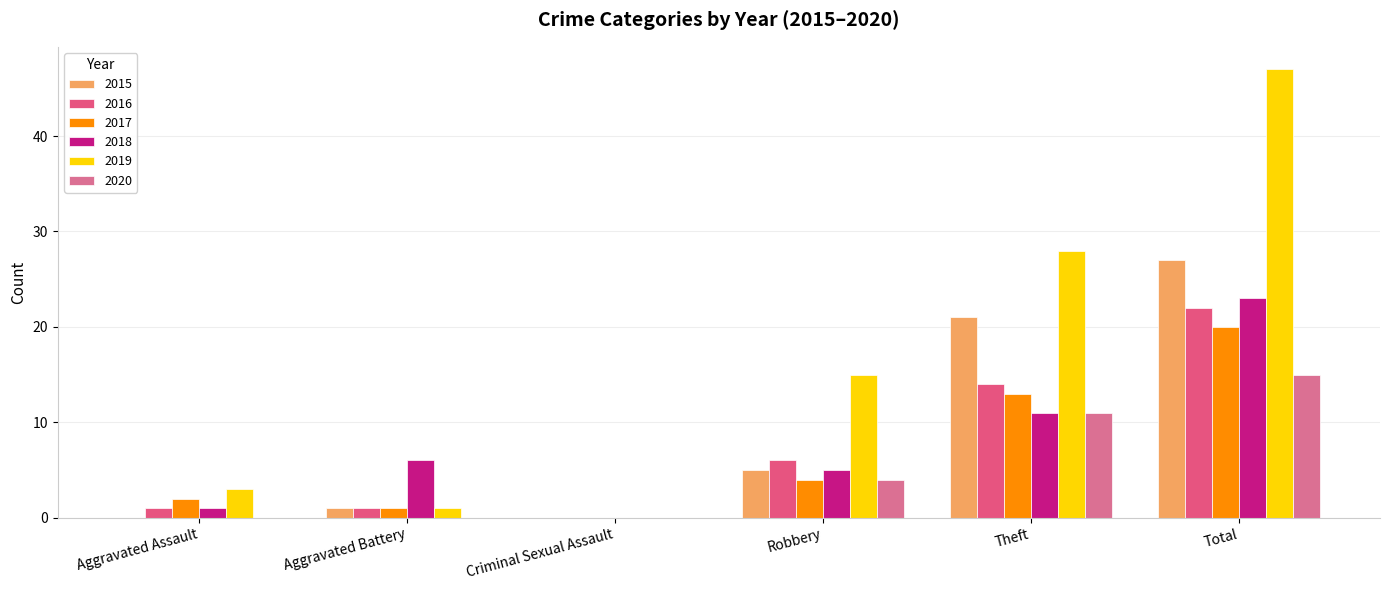

What is the value of the 2019 bar at the 5th from the left?

28